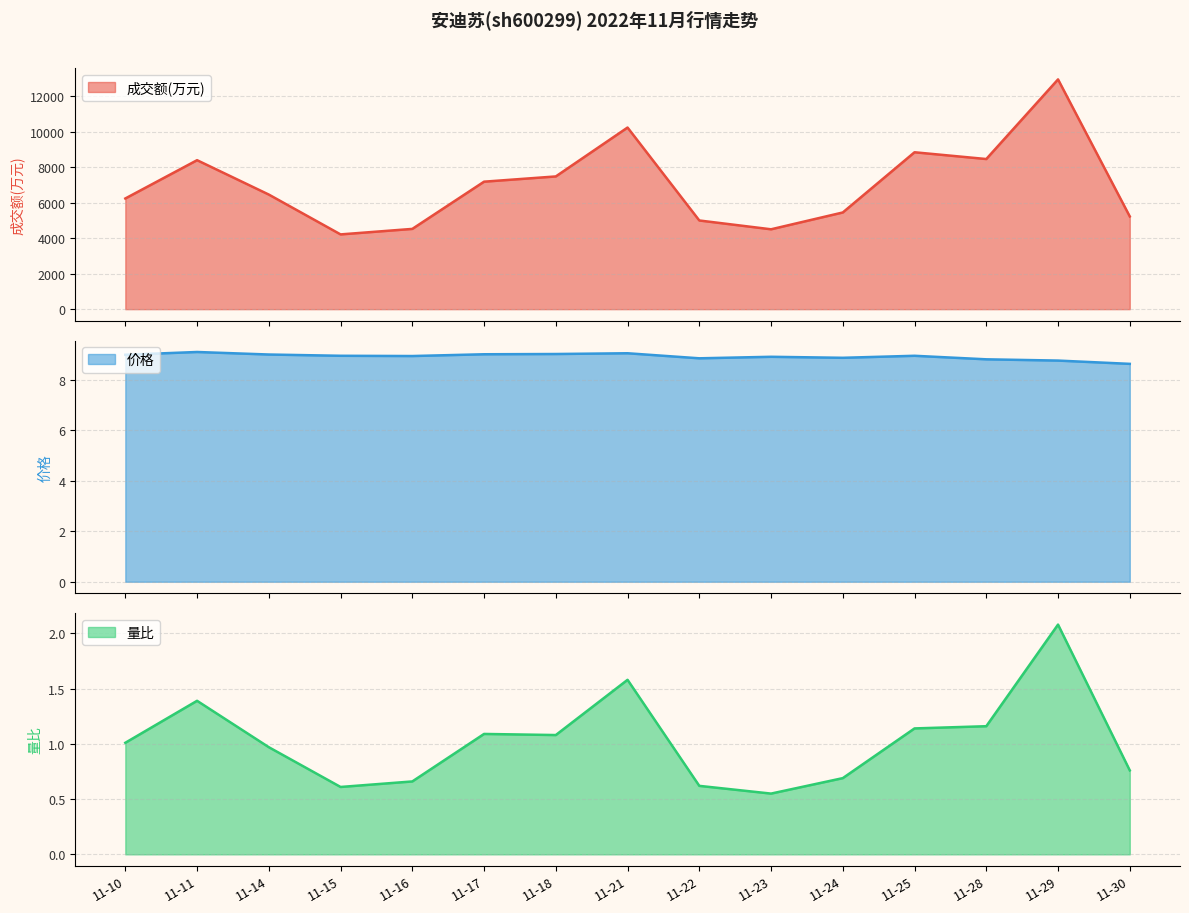

What is the value of the 价格 point at the 14th from the left?

8.8